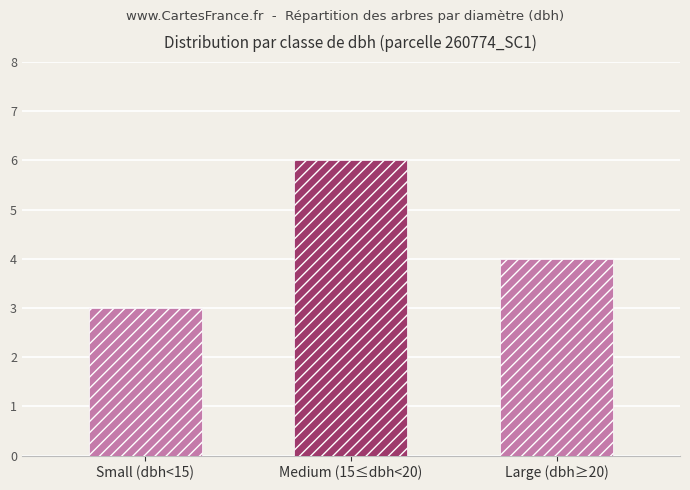

What is the approximate value at Medium (15≤dbh<20)?

6